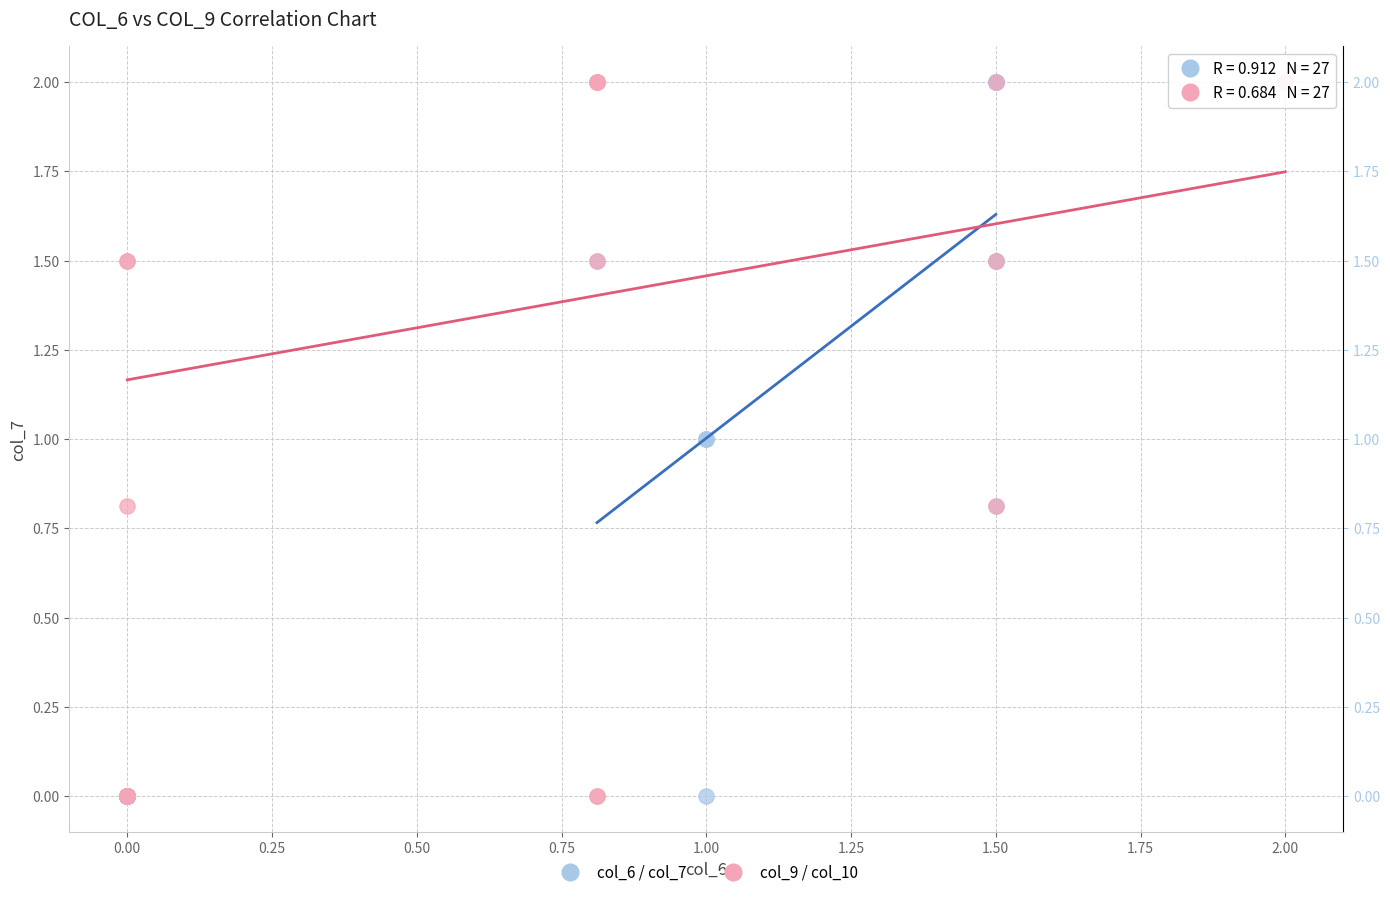

What are all the series names shown in the legend?

col_6 / col_7, col_9 / col_10